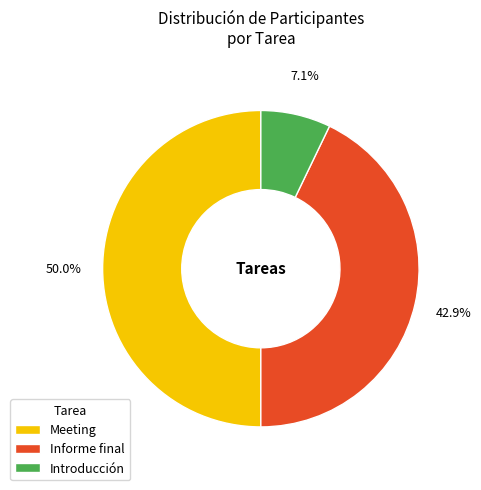

Between Informe final and Introducción, which is larger?

Informe final